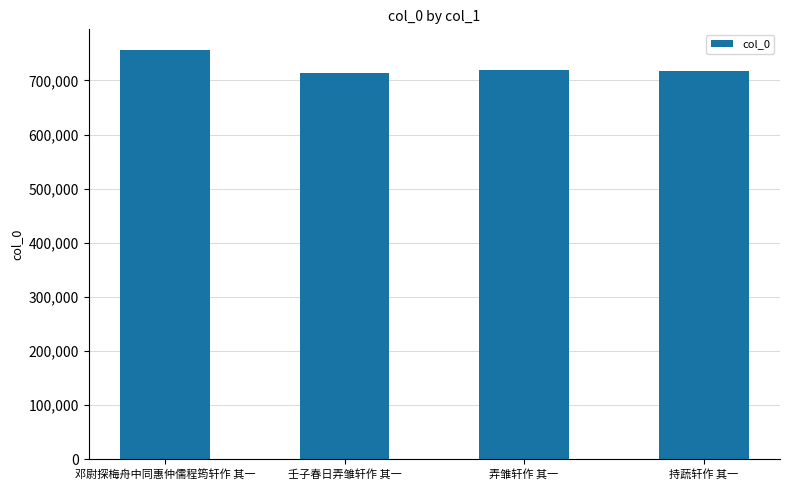

The chart shows a value of 714246 at 壬子春日弄雏轩作 其一. True or false?

True